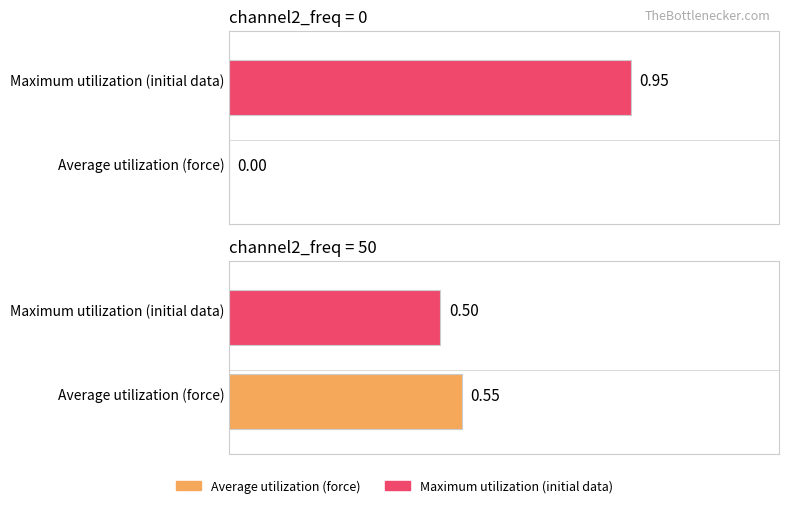

How many bars are there in each group?

2